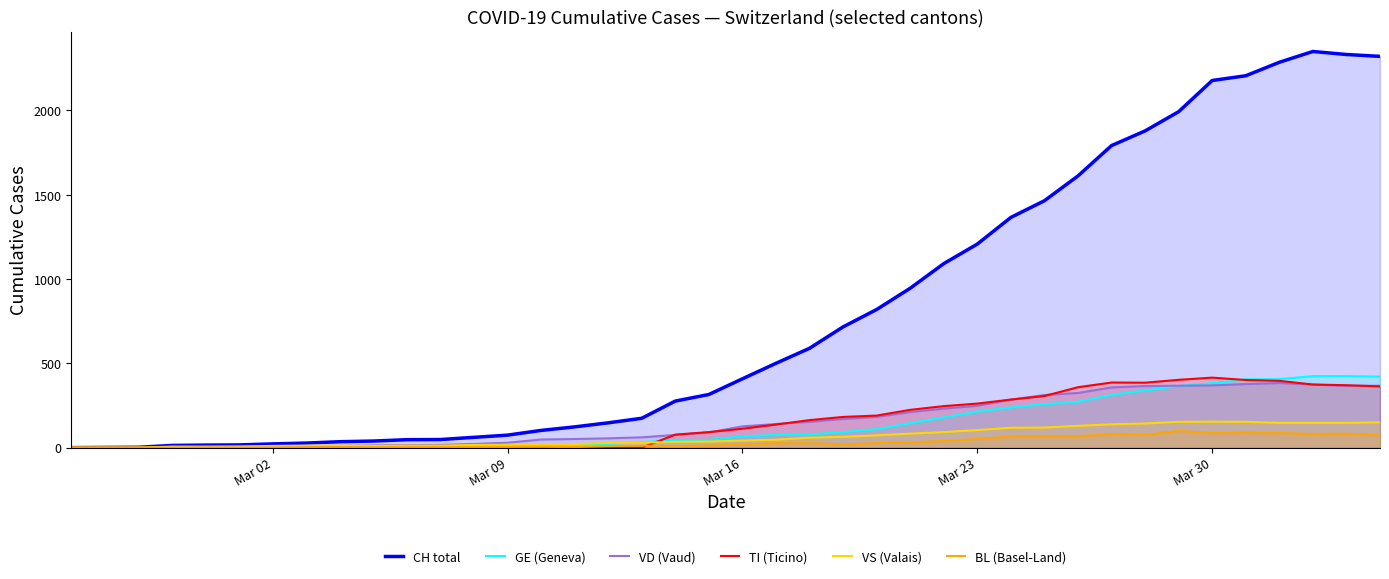

What is the highest value of the CH total series?

2349